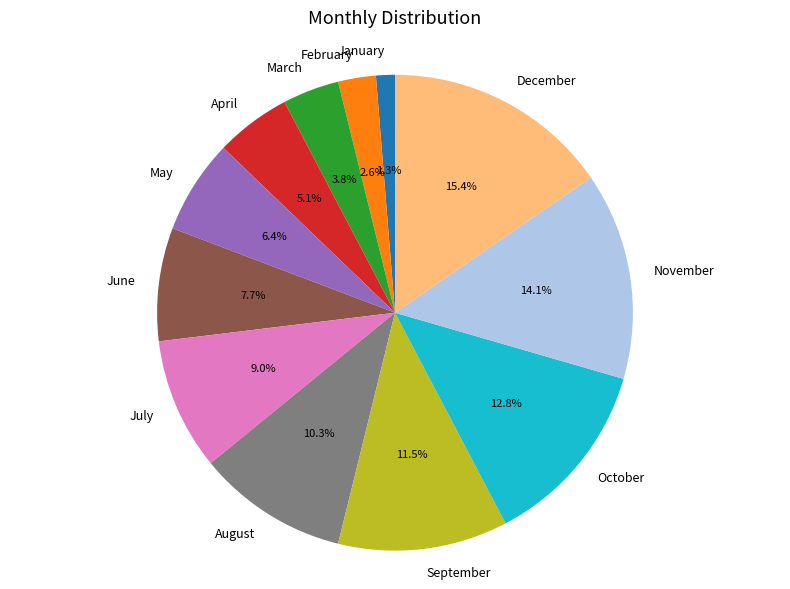

Count the number of slices in the pie.

12